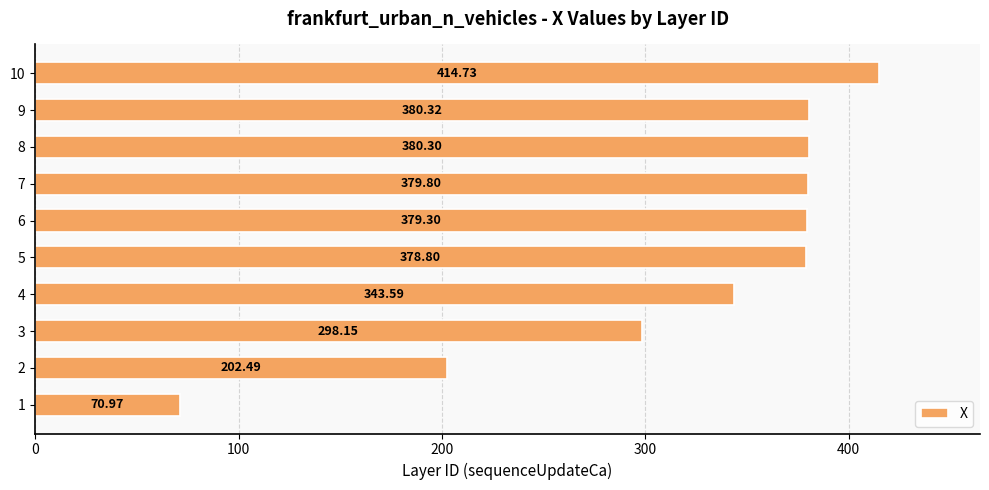

List the labels in order of value, largest first.

10, 9, 8, 7, 6, 5, 4, 3, 2, 1